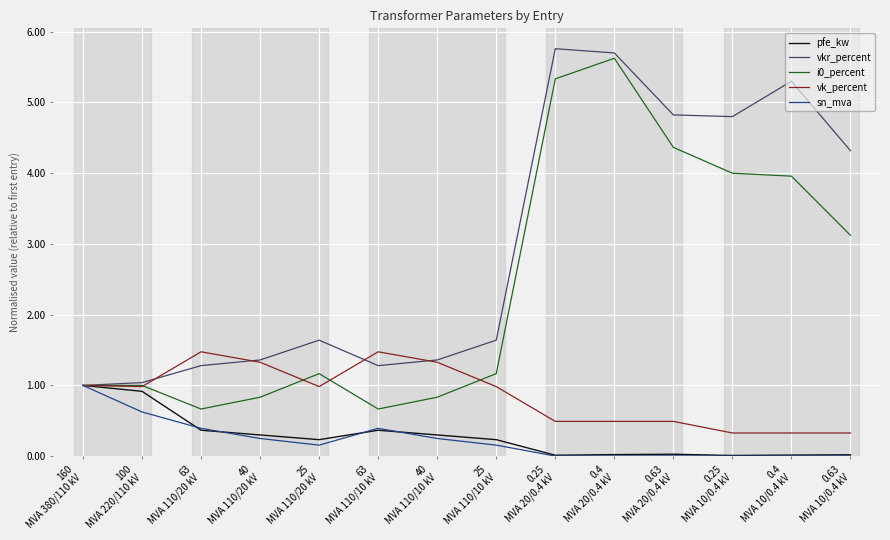

The value of vkr_percent at 40
MVA 110/10 kV is 0.7. True or false?

False